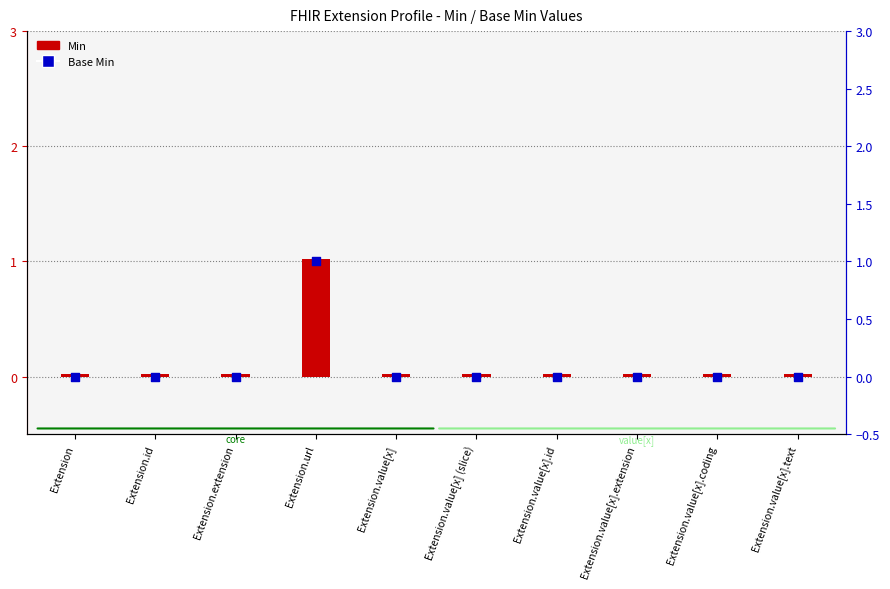

Which series has the largest total across all categories?

Min